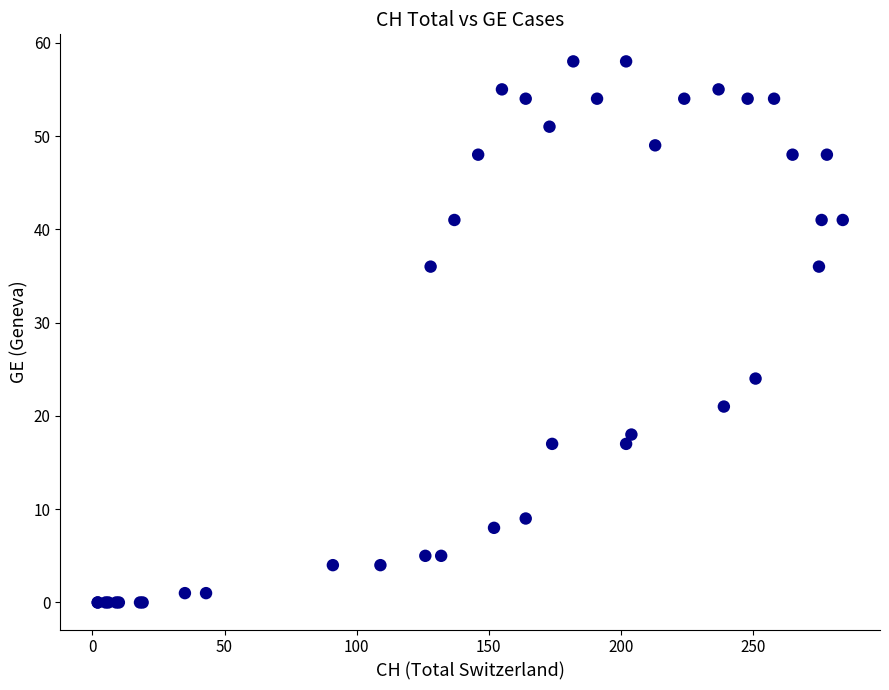

What Y value in the scatter plot is closest to 29?

24